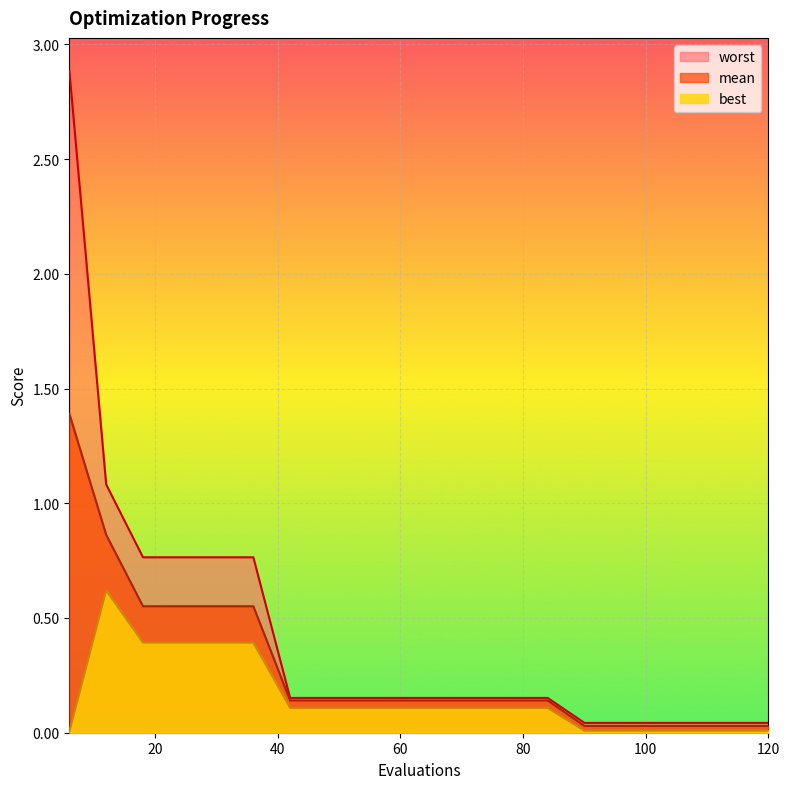

True or false: best and mean cross at least once.

False